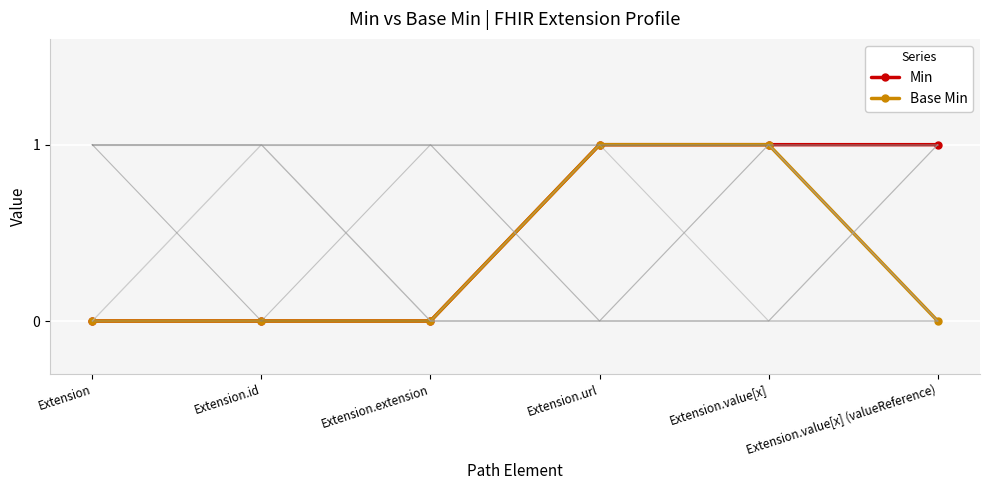

Which series has the largest range (max minus min)?

Min